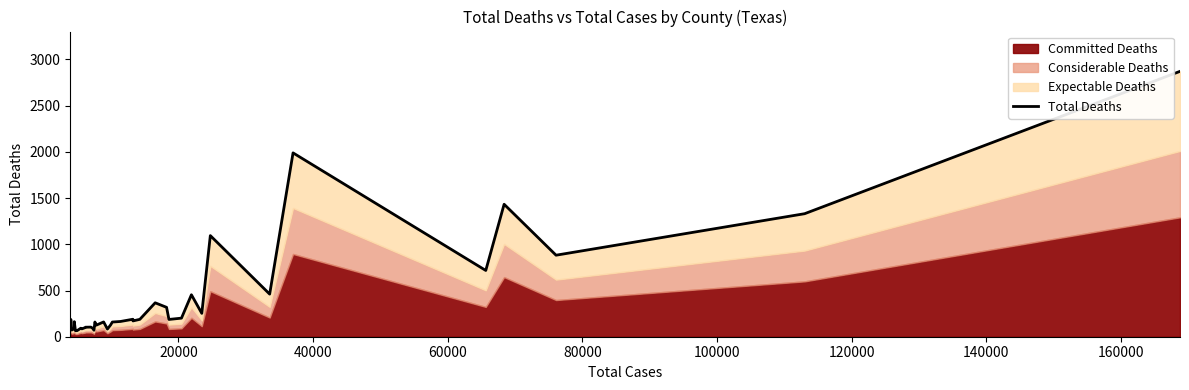

How many values are below 163?

20